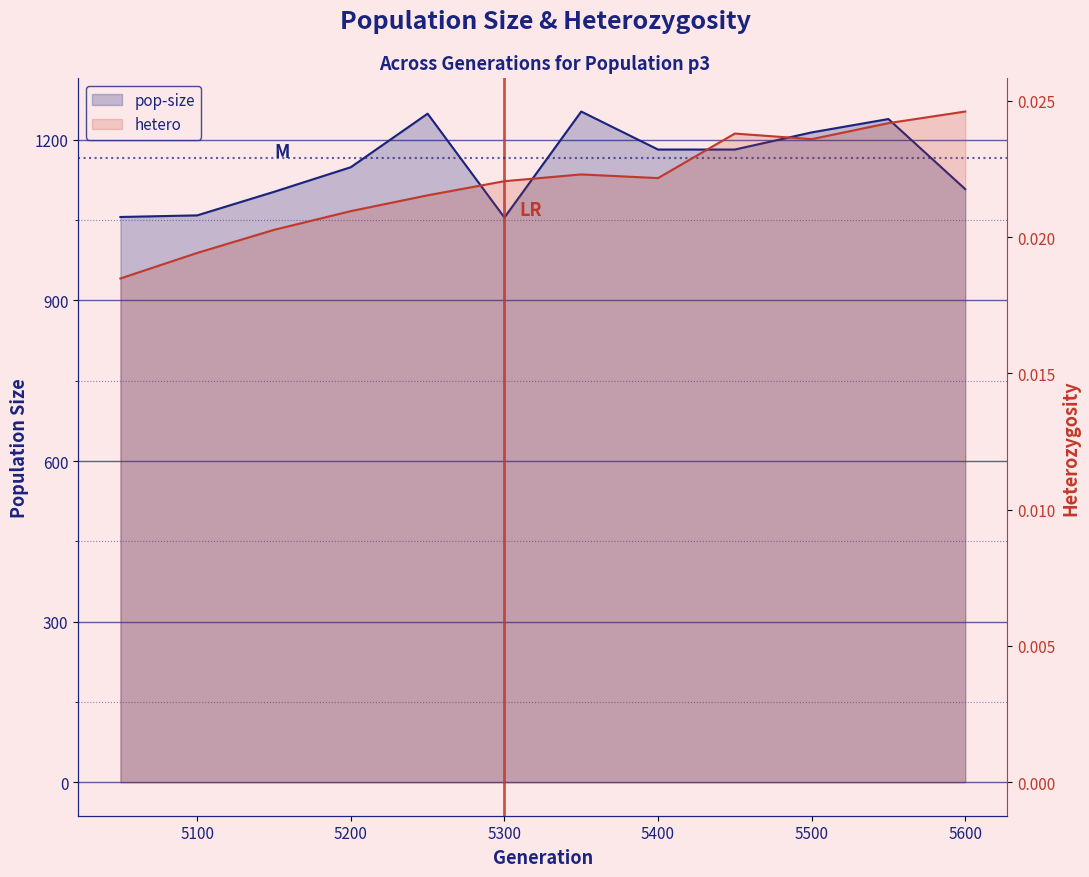

What is the maximum value for pop-size?

1253.0